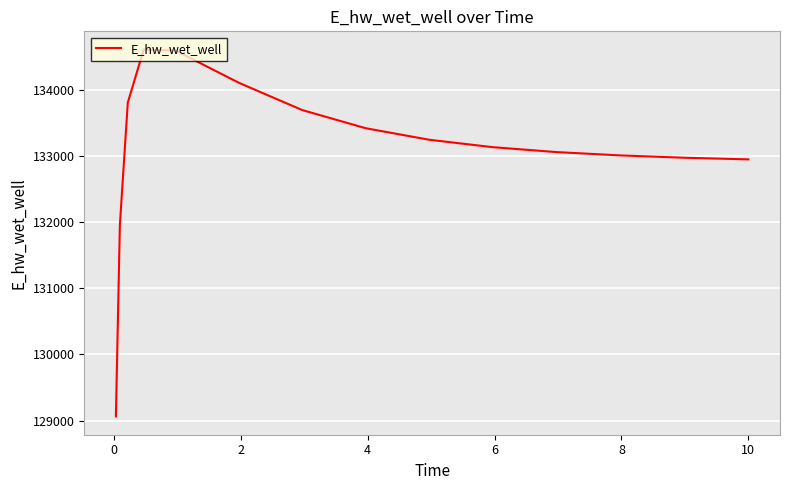

What is the greatest value displayed?

134608.8